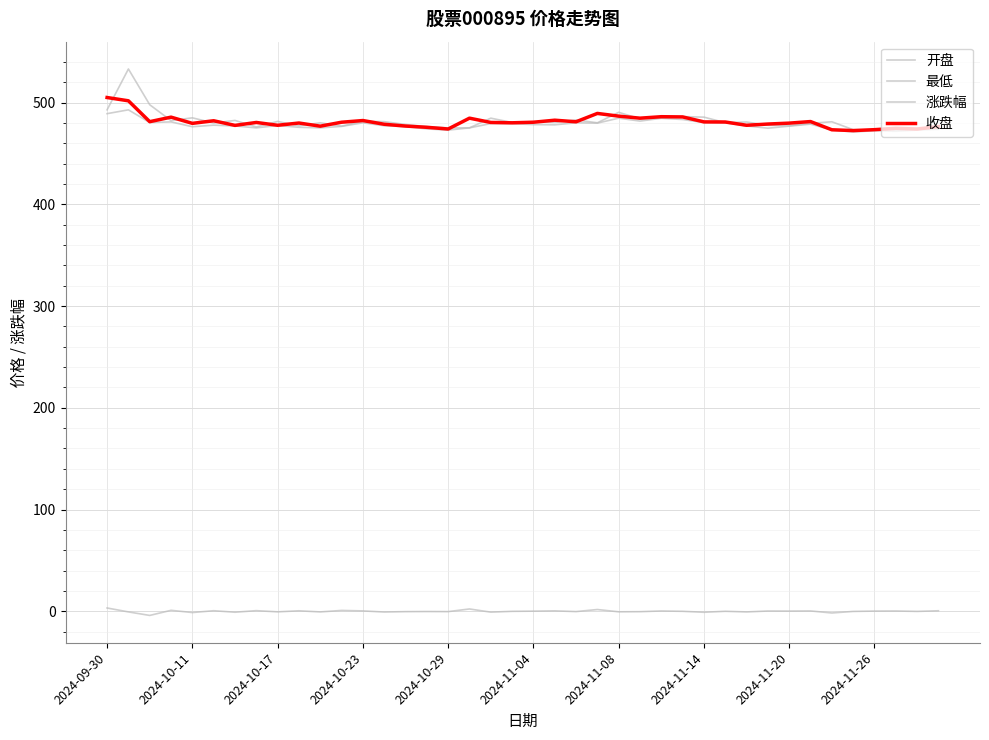

How many lines are shown in the chart?

4